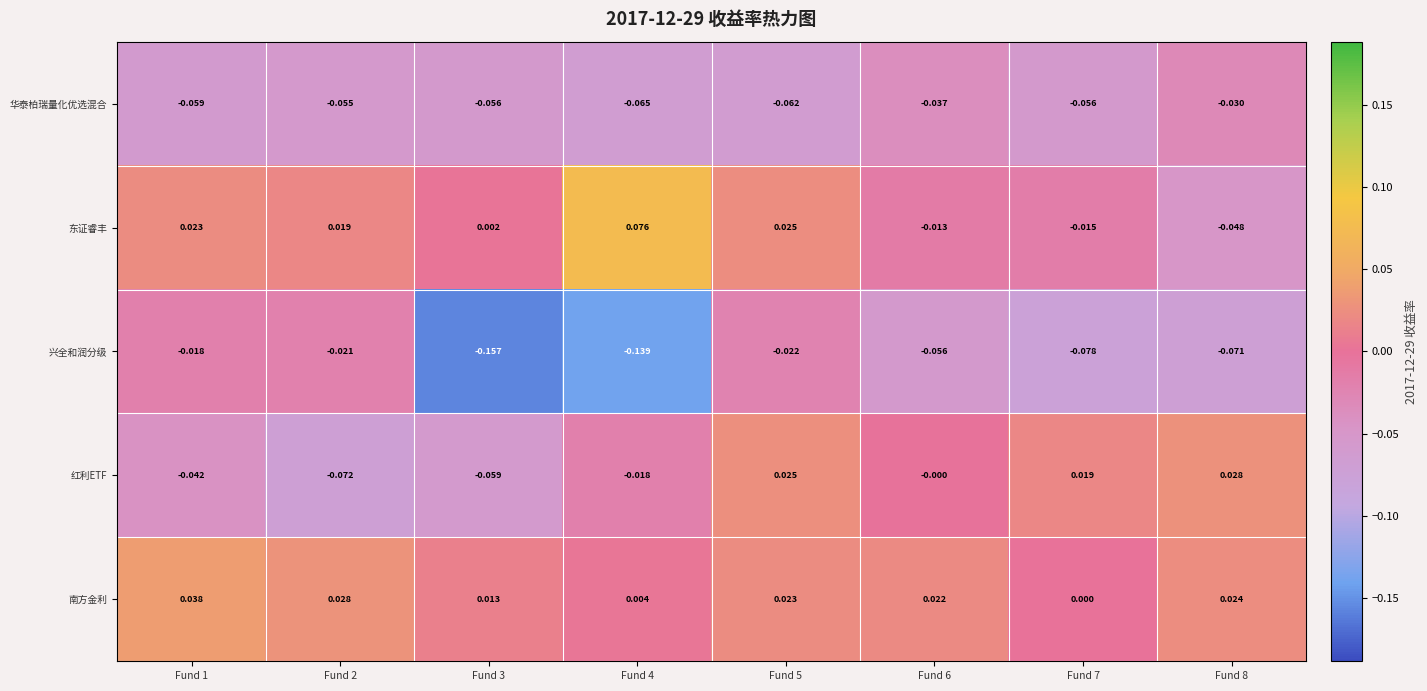

Which series has the largest range (max minus min)?

兴全和润分级